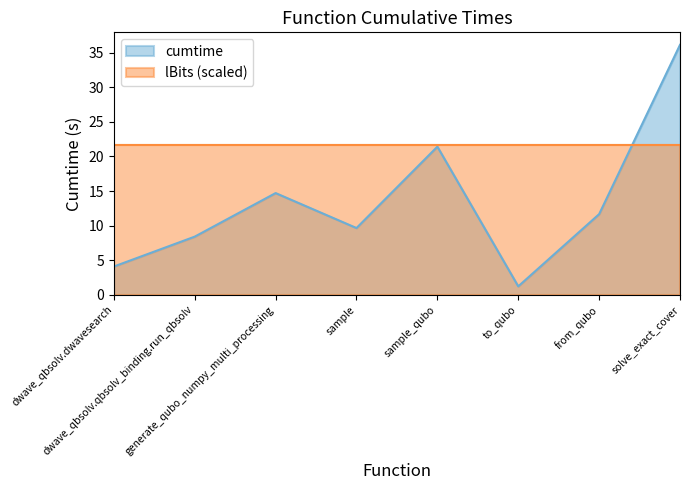

Which label corresponds to the smallest value in the chart?

to_qubo